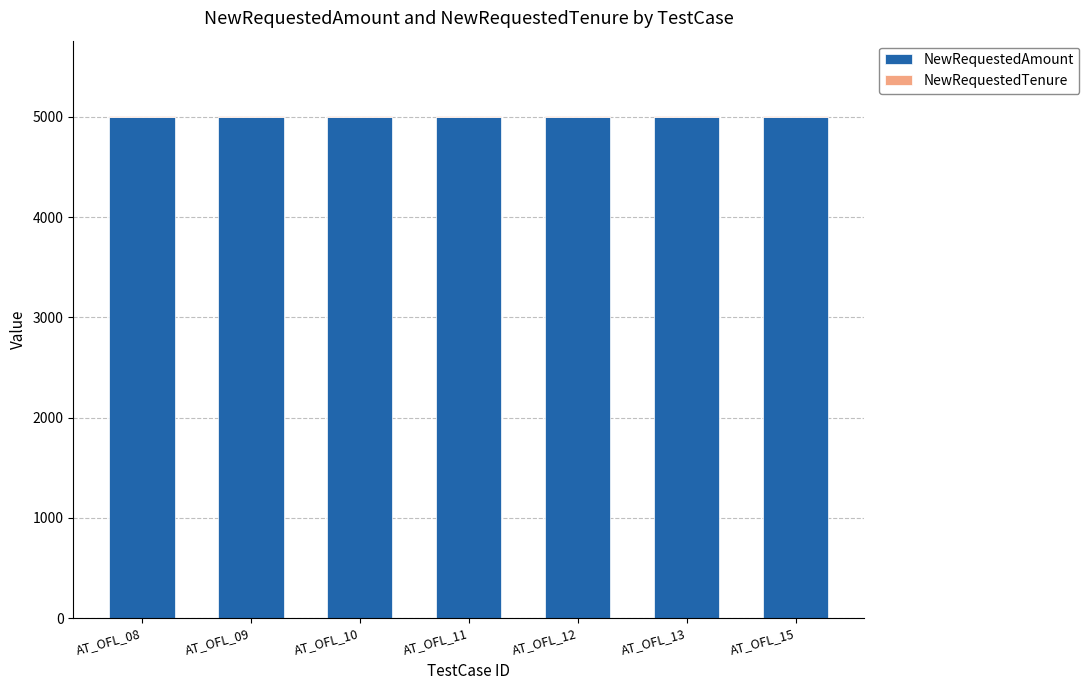

What is the sum of all NewRequestedAmount values?

35000